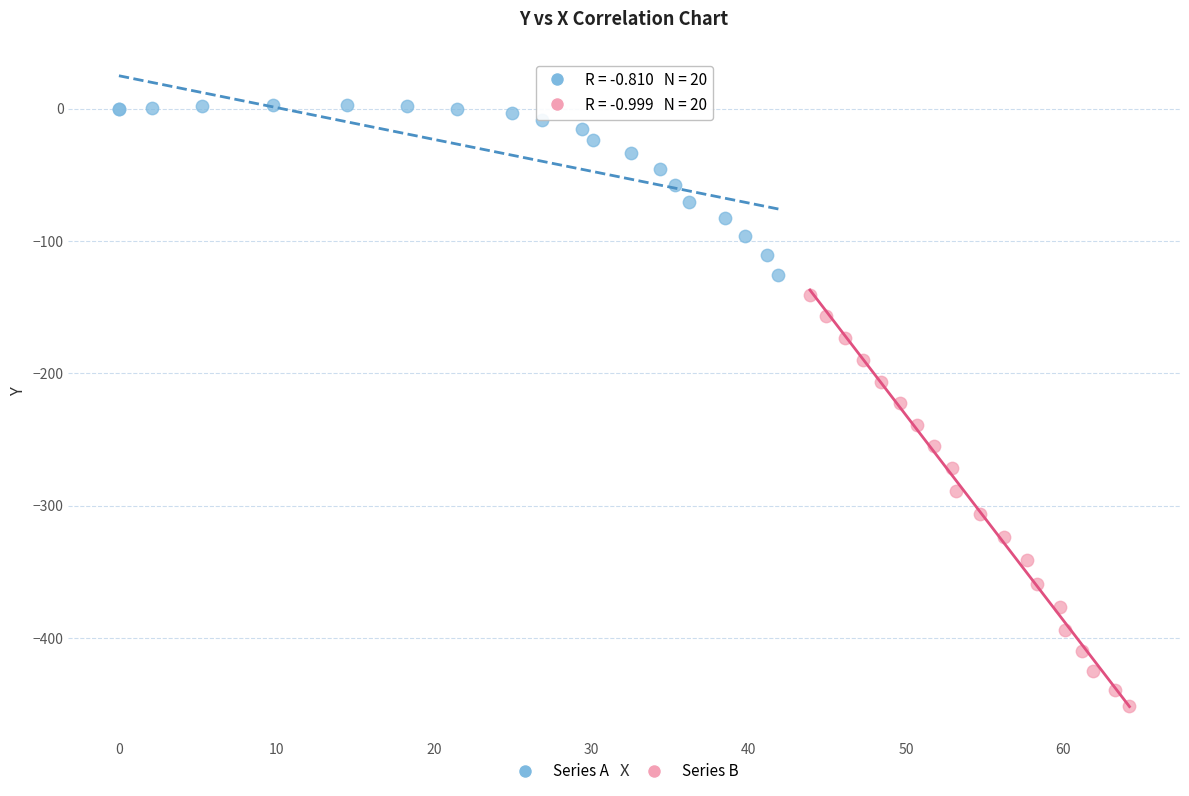

Which series contains the highest Y value?

Series A